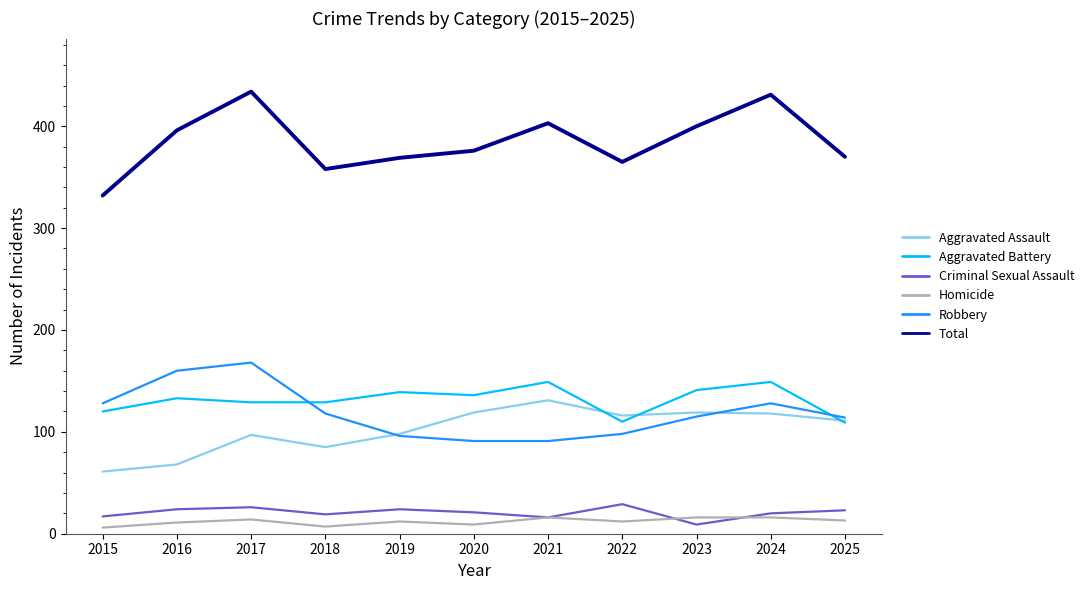

What is the sum of the Total values at 2015 and 2023?

732